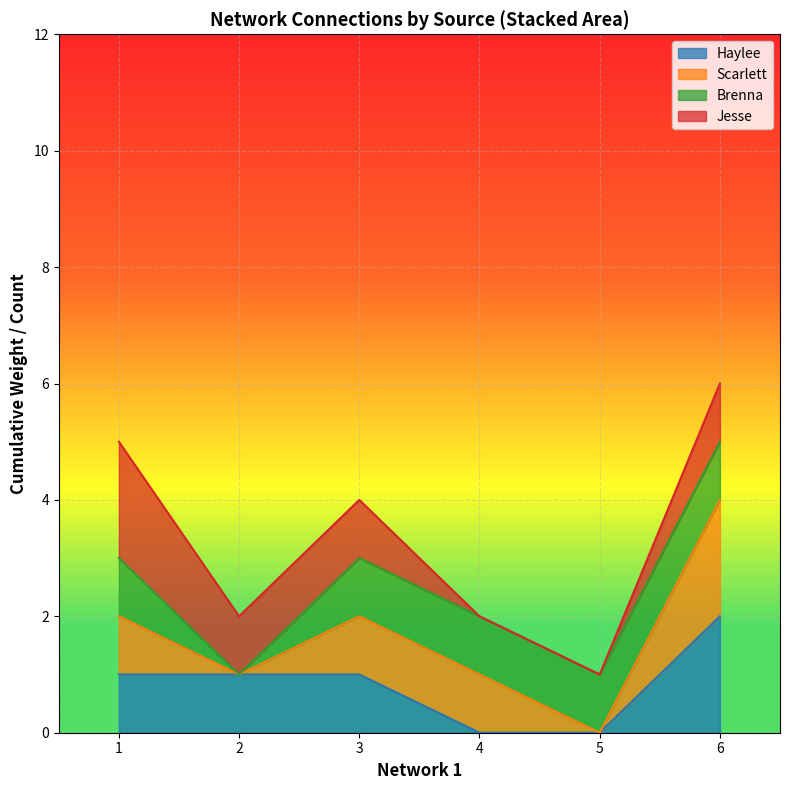

True or false: Haylee has a value of 2 at 2.

False